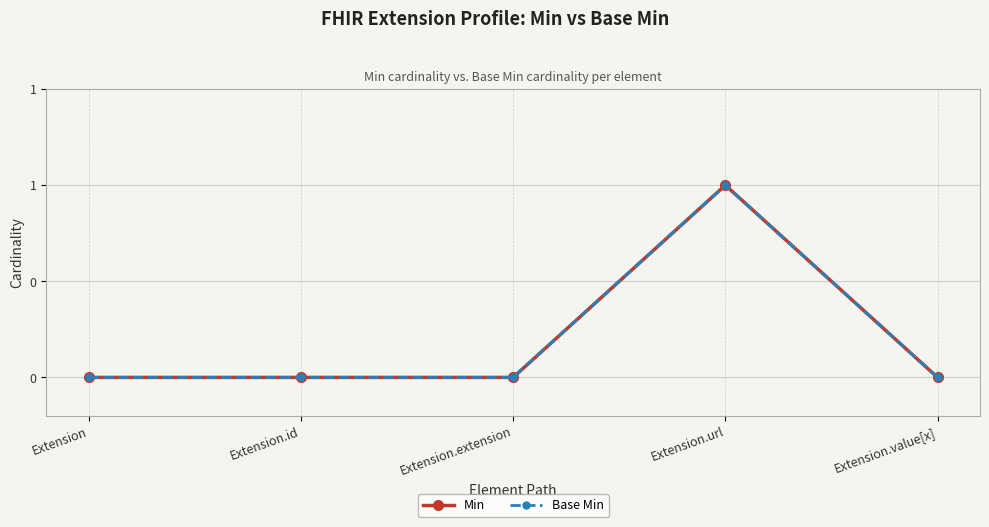

Which category has the lowest value in the Base Min series?

Extension